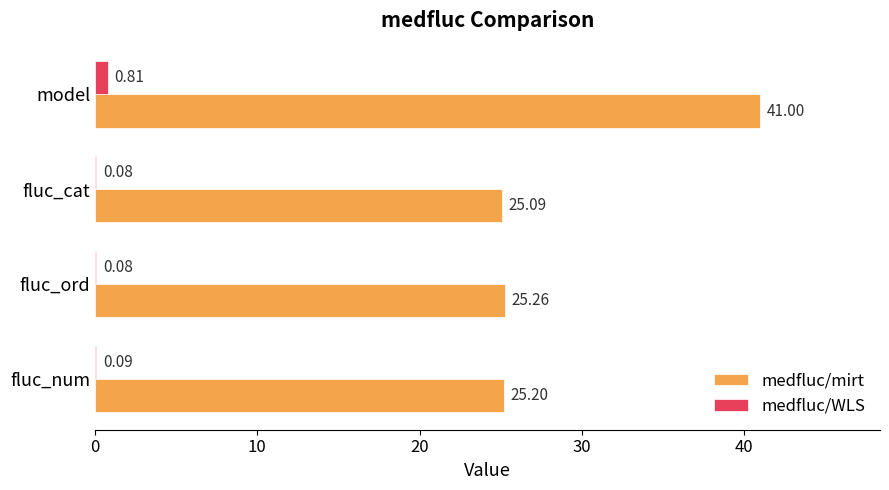

How many data points does each series have?

4